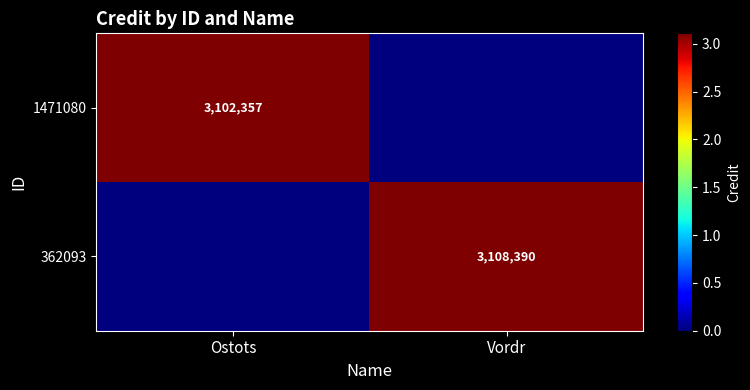

The 362093 series shows 3108390 at Vordr. True or false?

True